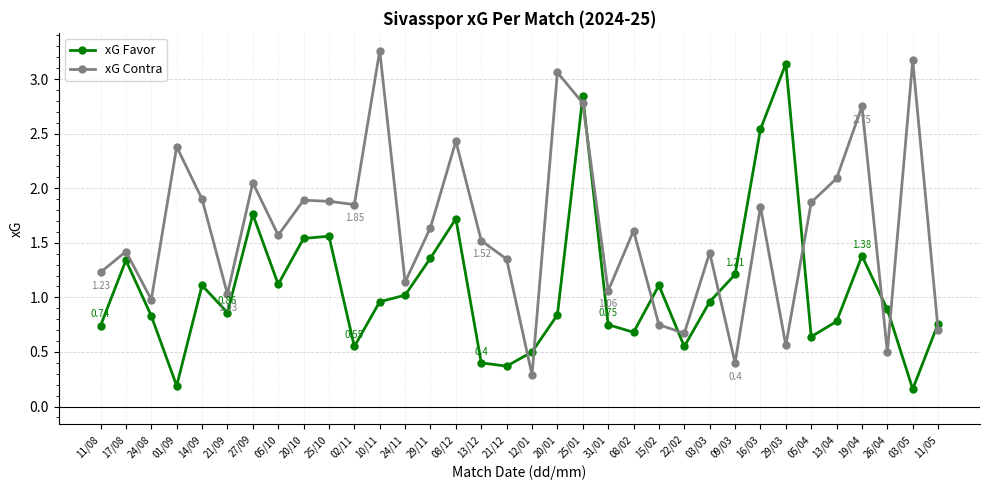

What position from the left is 25/10?

10